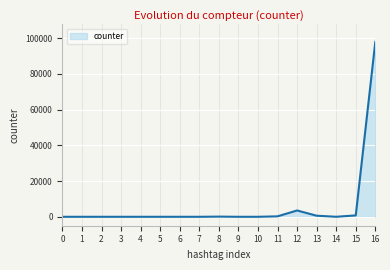

What is the sum of all values?

103304